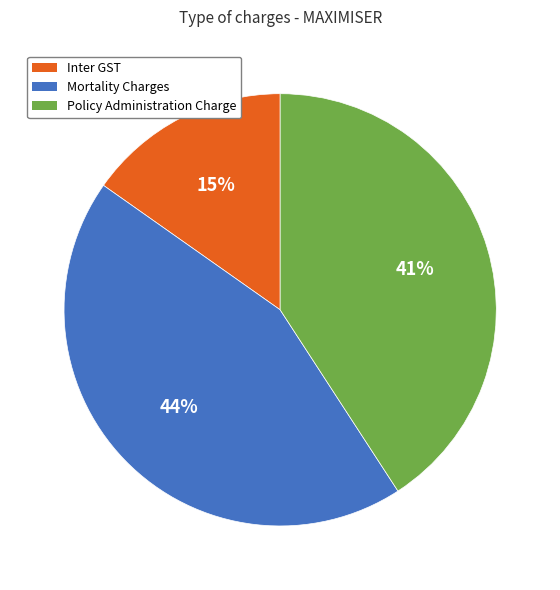

Which category has the smallest portion of the pie?

Inter GST